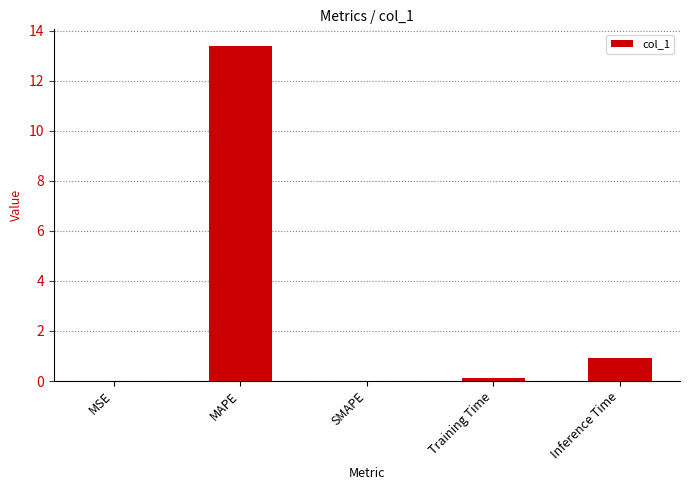

What is the difference between the values at MAPE and SMAPE?

13.4